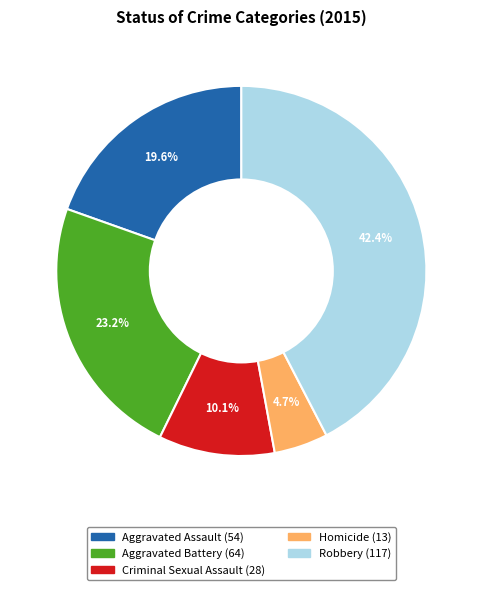

Is the sum of Robbery and Homicide greater than half?

No